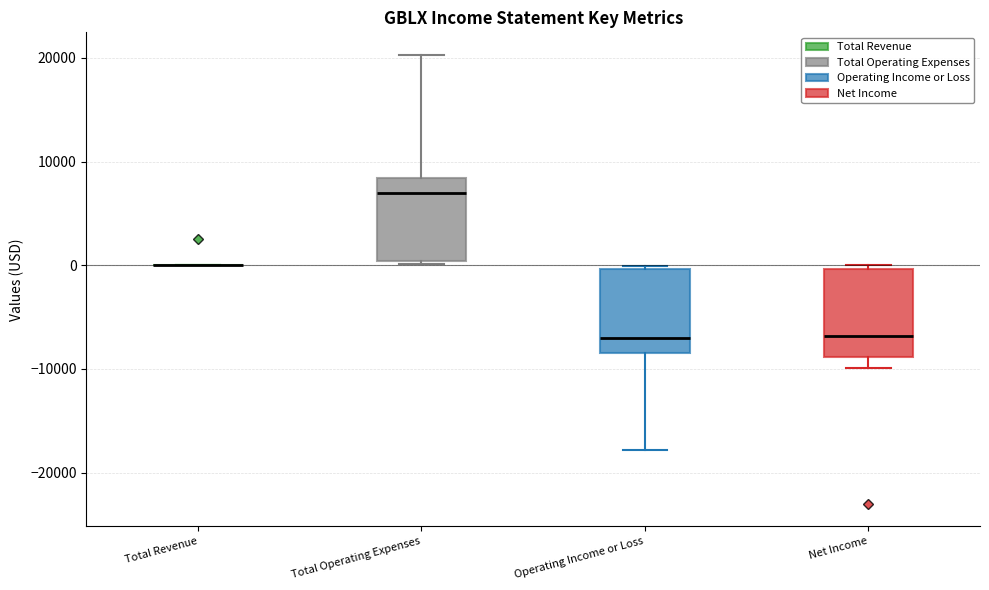

Reading left to right, read every box against the y-axis: the position of its median line, the range the box covers, and the ends of its whiskers. The values are not printed on the chart, so give them approximately, as read against the axis.

Total Revenue: box collapsed to a line at 0, whiskers 0 to 0
Total Operating Expenses: median 7000, box 0 to 8000, whiskers 0 to 20000
Operating Income or Loss: median -7000, box -8000 to 0, whiskers -18000 to 0
Net Income: median -7000, box -9000 to 0, whiskers -10000 to 0 (just above the box's upper edge)